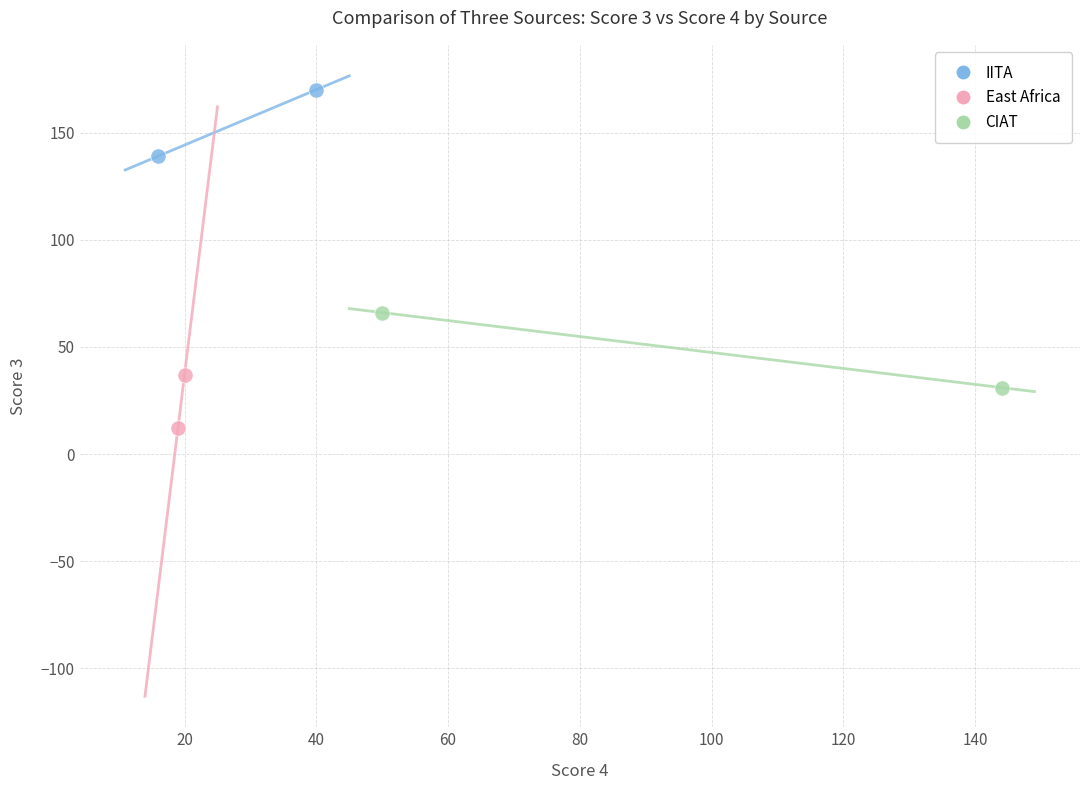

What are all the series names shown in the legend?

IITA, East Africa, CIAT